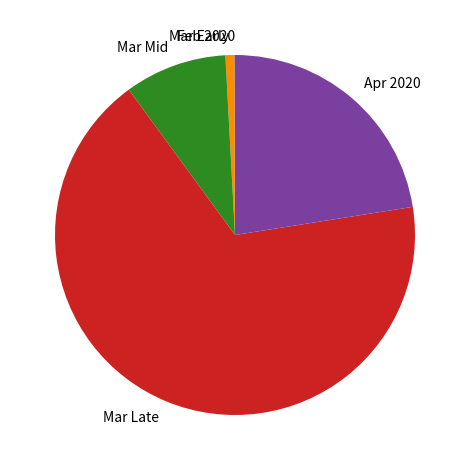

Which category has the biggest portion of the pie?

Mar Late